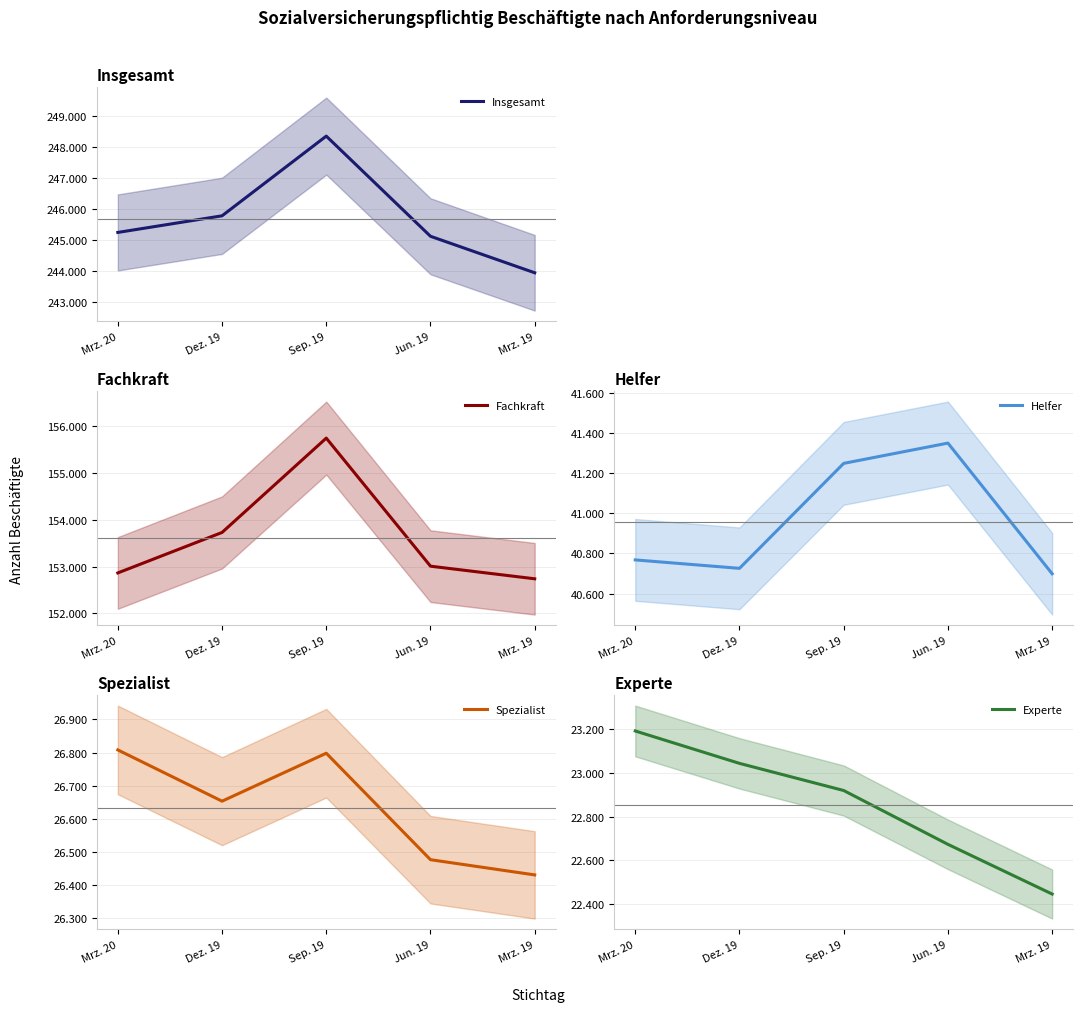

How many data points in Spezialist are less than 26653?

2